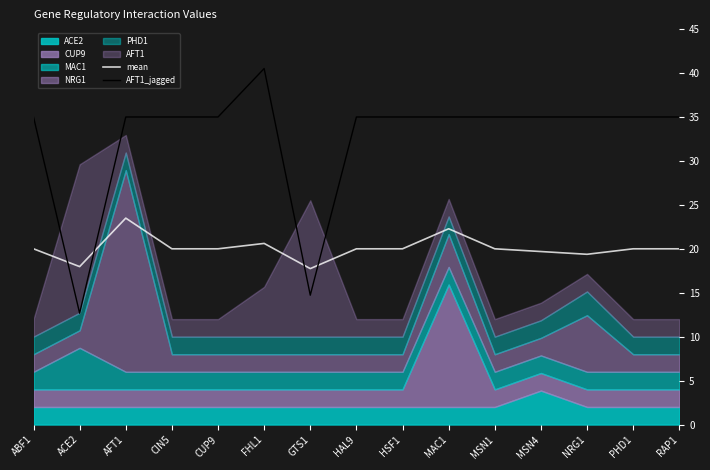

True or false: AFT1_jagged and mean cross at least once.

True